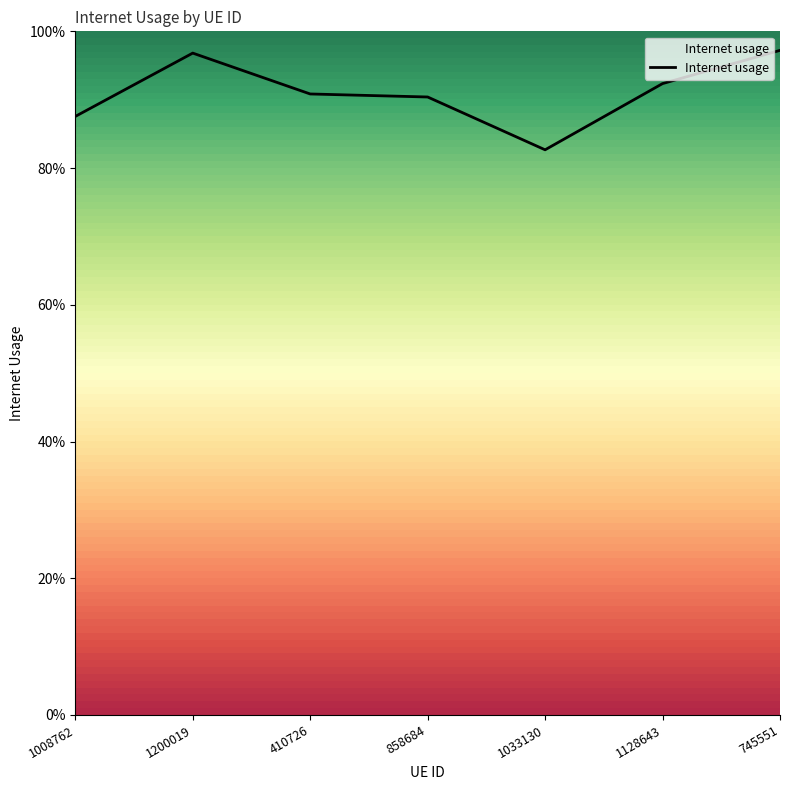

Does the chart have visible grid lines?

No